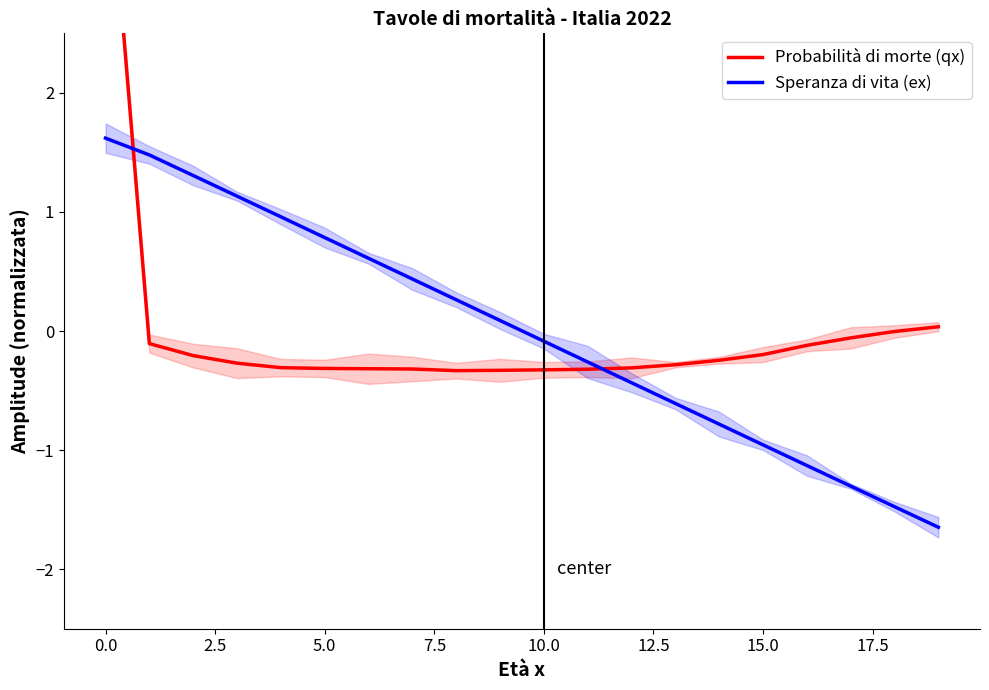

What is the label of the 5th point from the right?

15